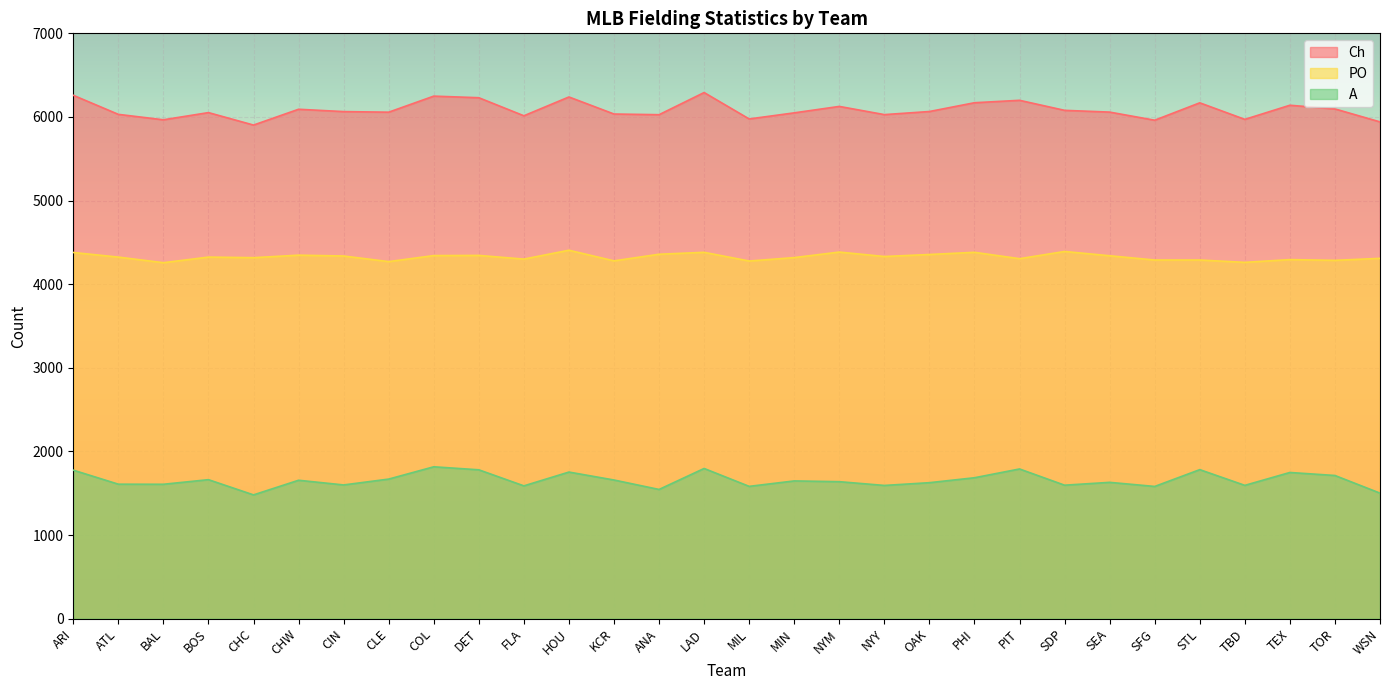

The Ch series shows 1251 at OAK. True or false?

False